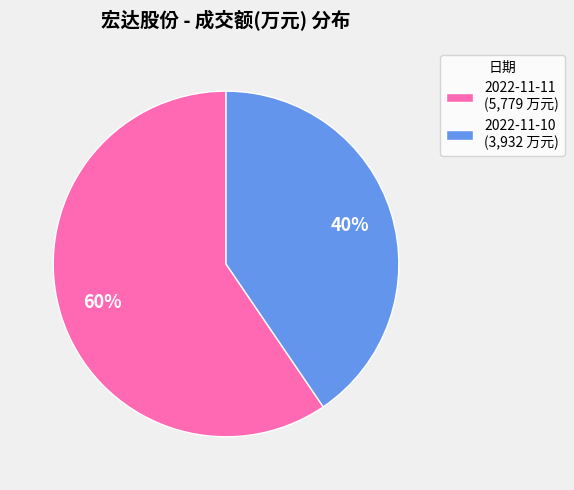

To the nearest percent, what percentage of the pie is 2022-11-10?

40%